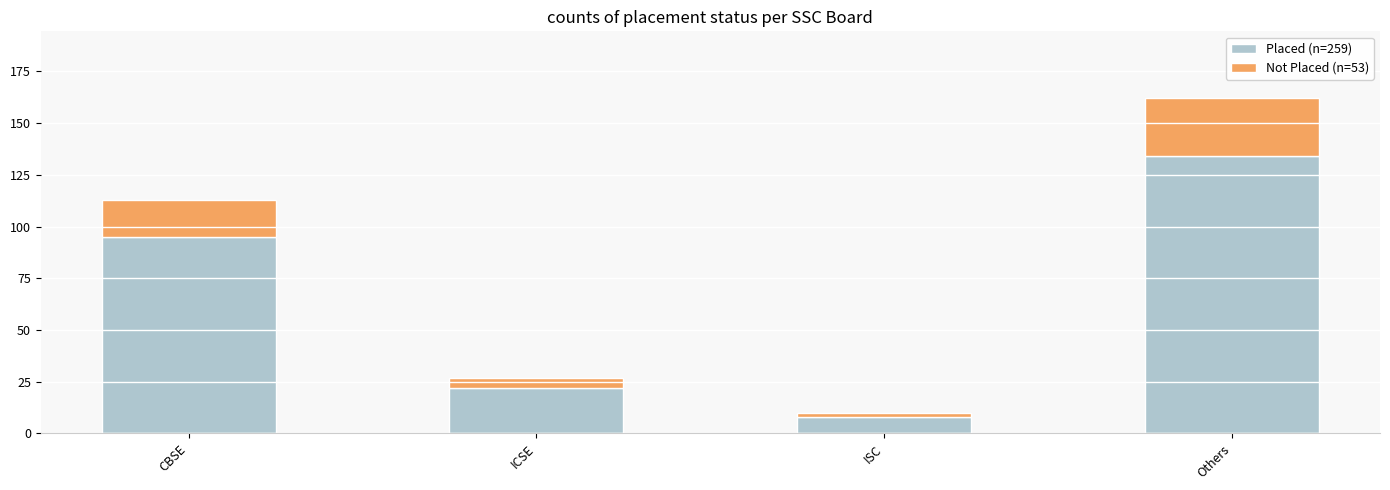

How many data points does each series have?

4